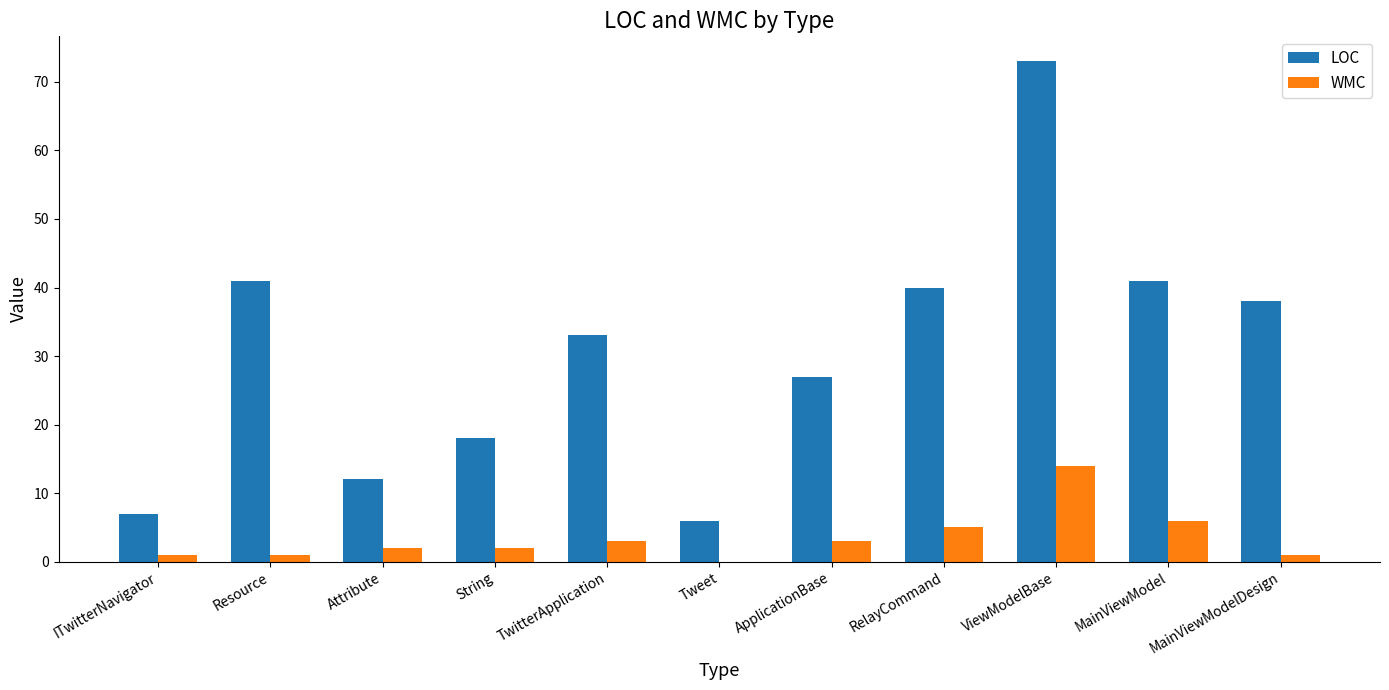

Reading left to right, what are all the values shown in this chart?

LOC: 7	41	12	18	33	6	27	40	73	41	38
WMC: 1	1	2	2	3	0	3	5	14	6	1